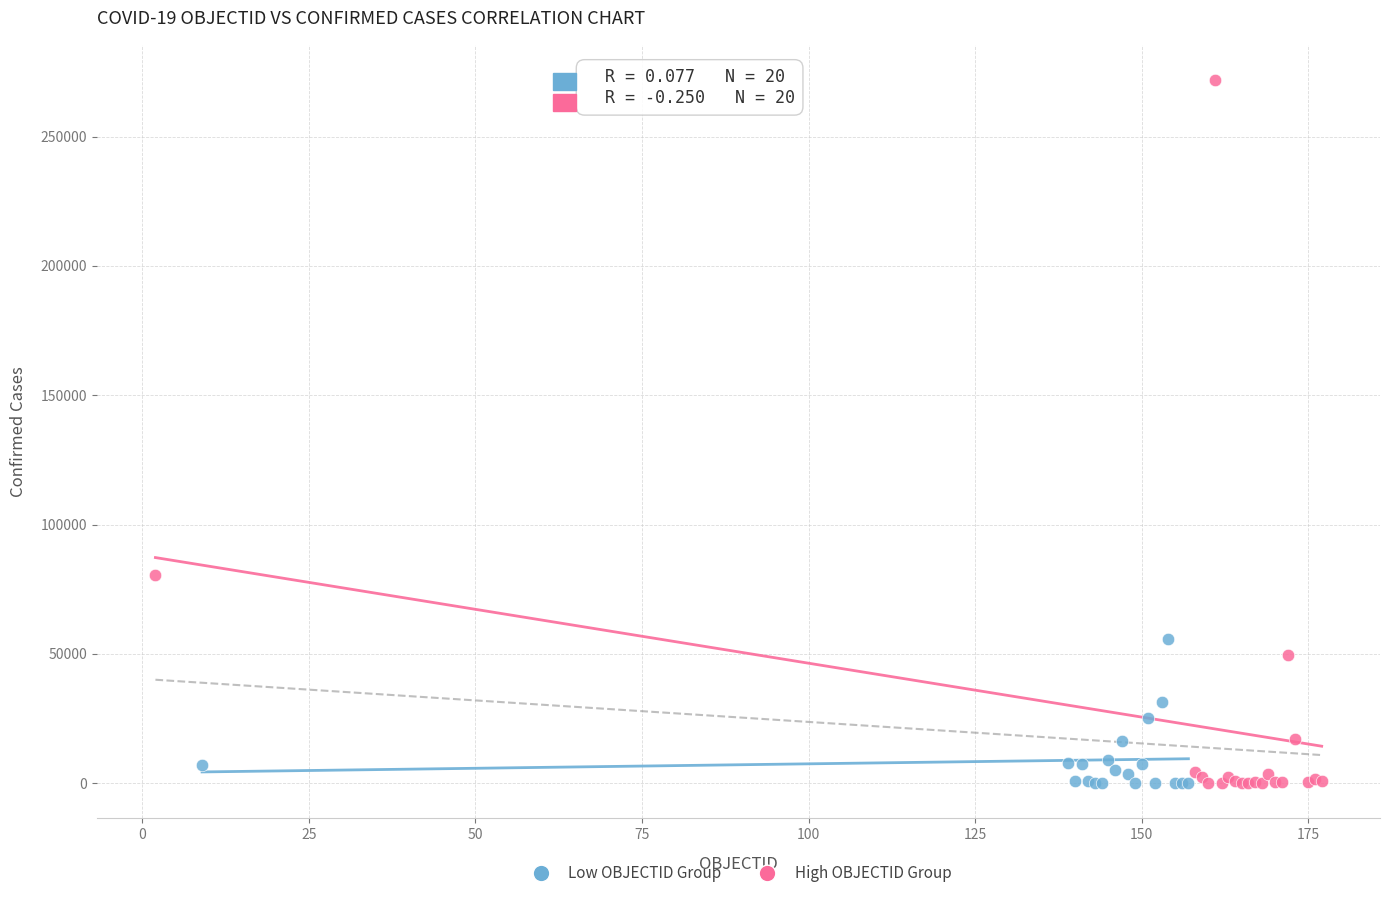

Which series reaches the maximum Y coordinate?

High OBJECTID Group